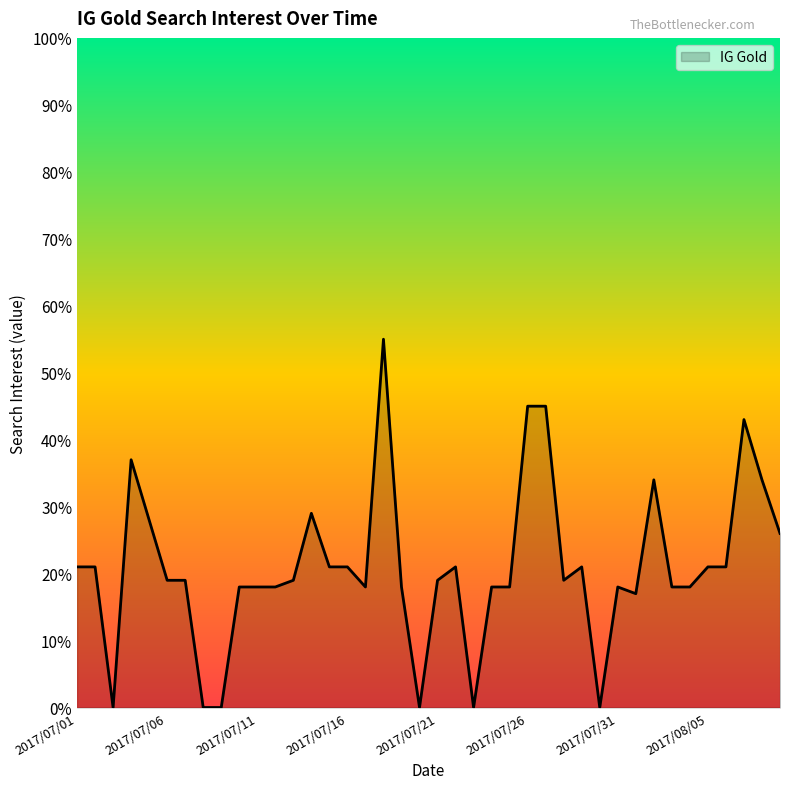

What is the greatest value displayed?

55.0